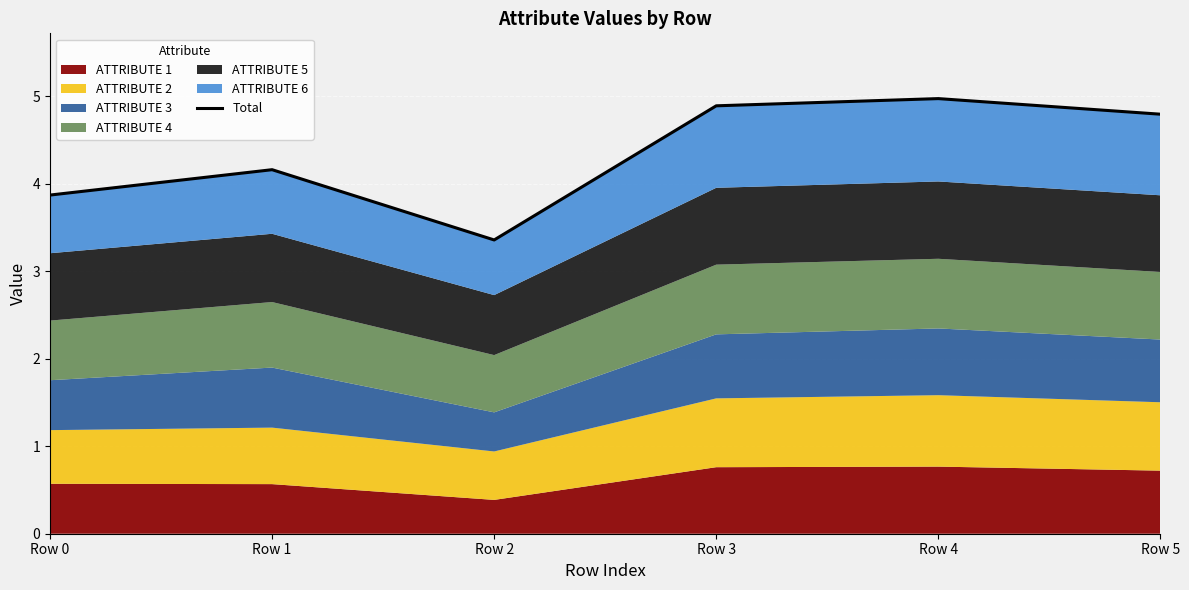

The chart shows a value of 6.6 at Row 5. True or false?

False